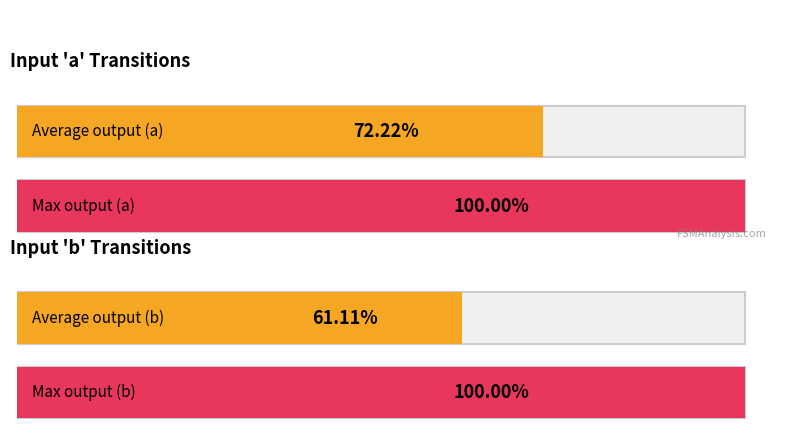

Are the bars grouped side by side (vs. stacked)?

Yes